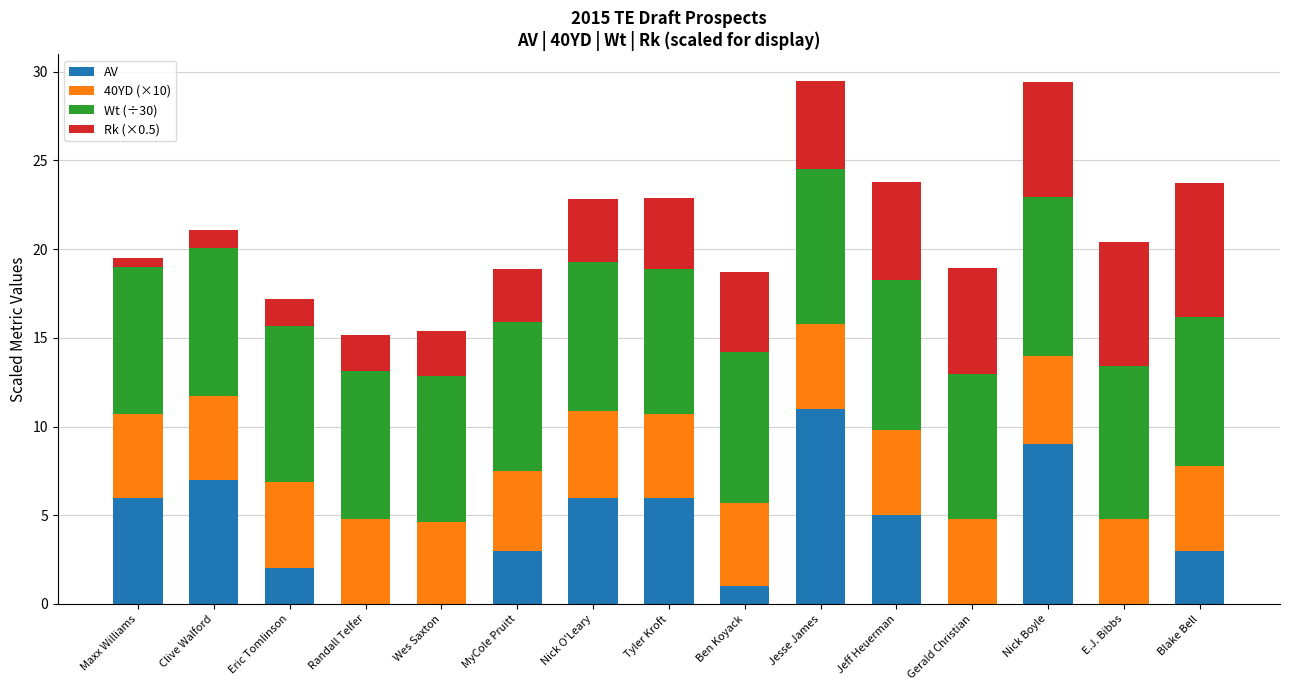

Which category has the highest value in the AV series?

Jesse James